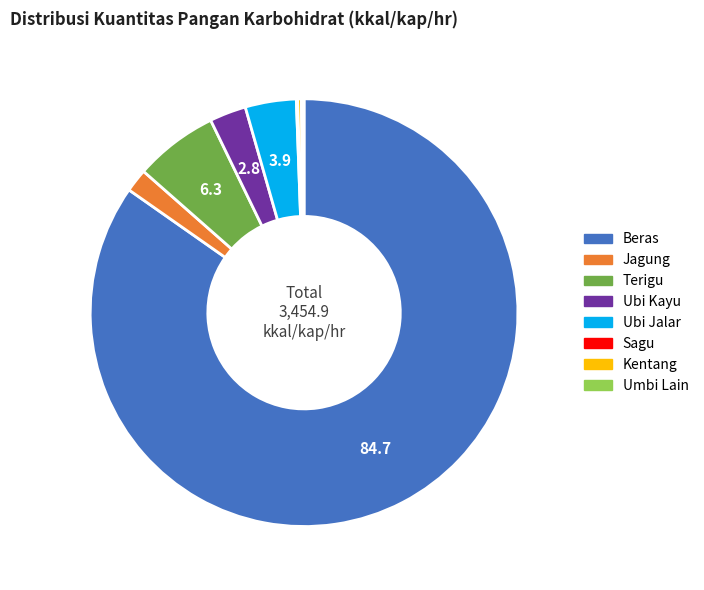

Does any single category account for the majority?

Yes